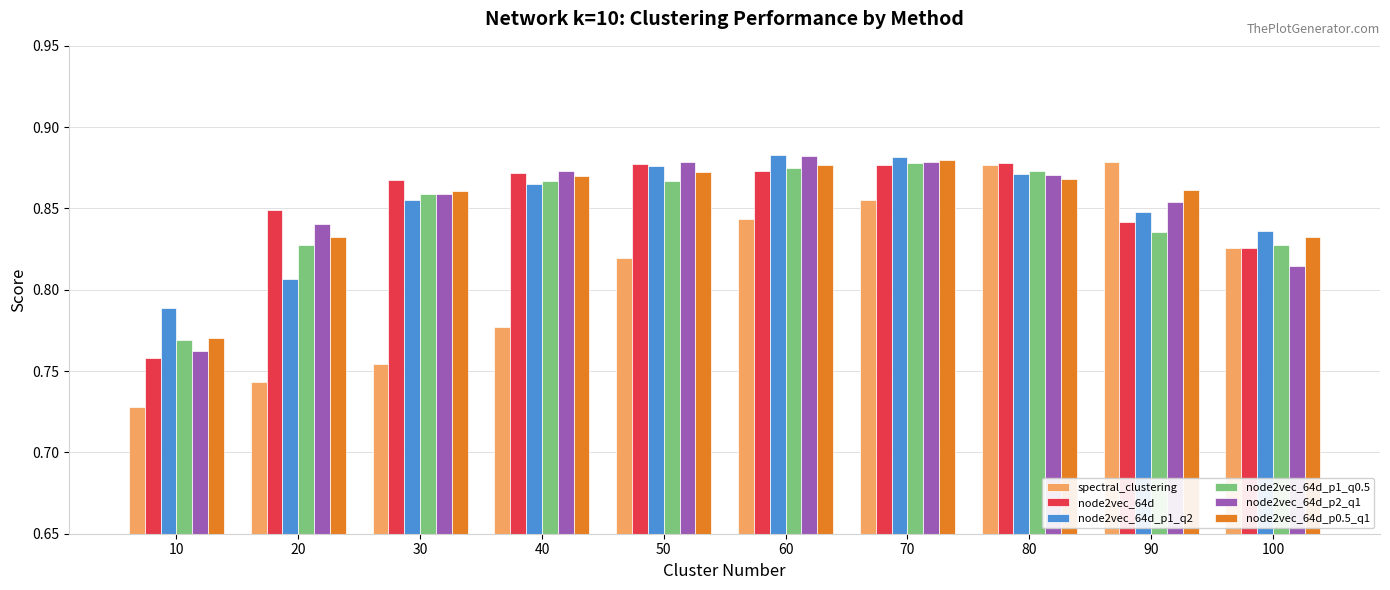

Is the value of node2vec_64d at 50 greater than the value of node2vec_64d_p1_q2 at 70?

No